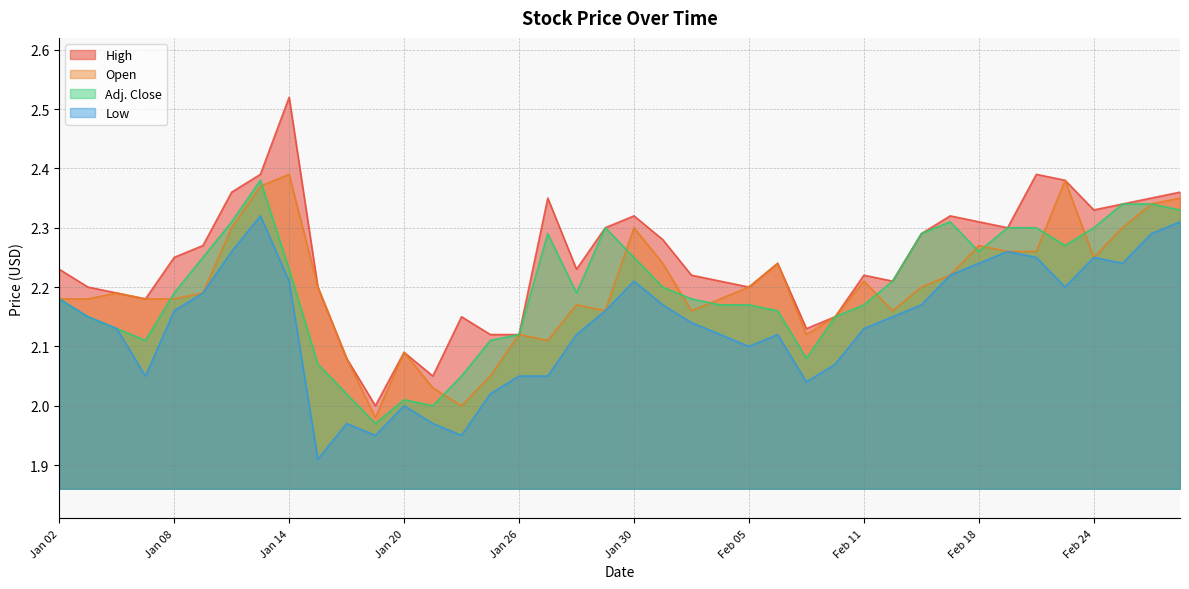

Which series has the widest spread of values?

High